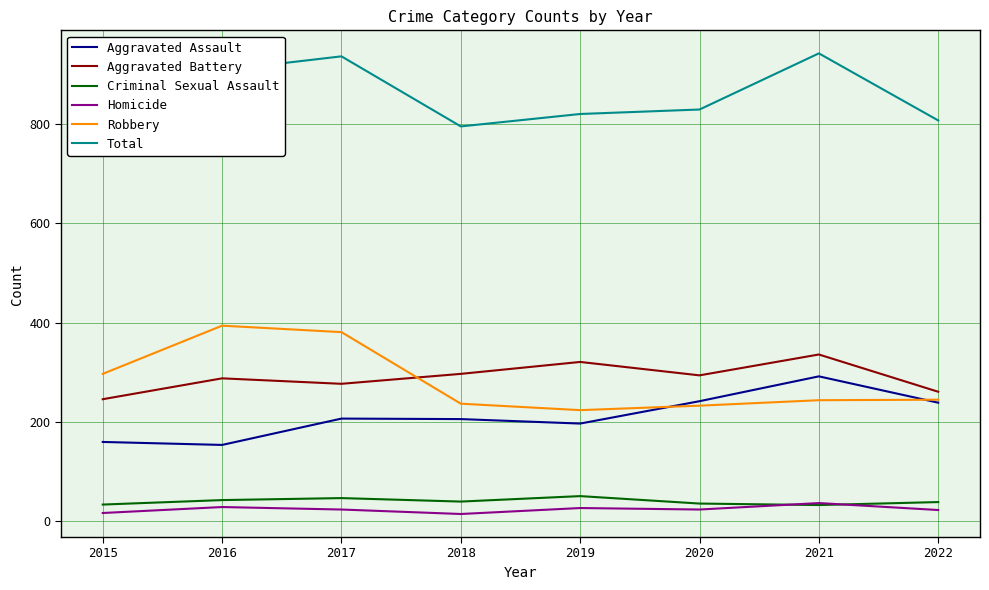

How many interior local peaks does the Total series have?

2